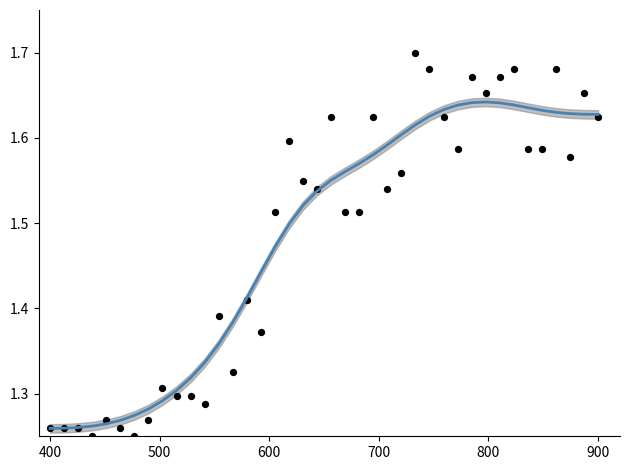

Is the value of Antal_intensivvardade at 900 greater than the value of Smoothed trend at 26?

No